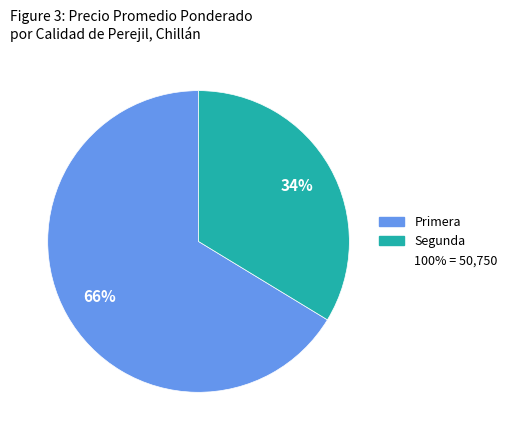

To the nearest percent, what is the average slice percentage?

50%